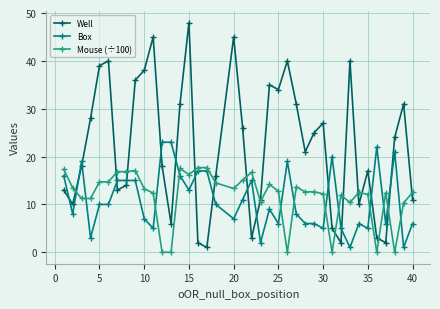

True or false: Box has more than 2 points higher than both neighbors.

True